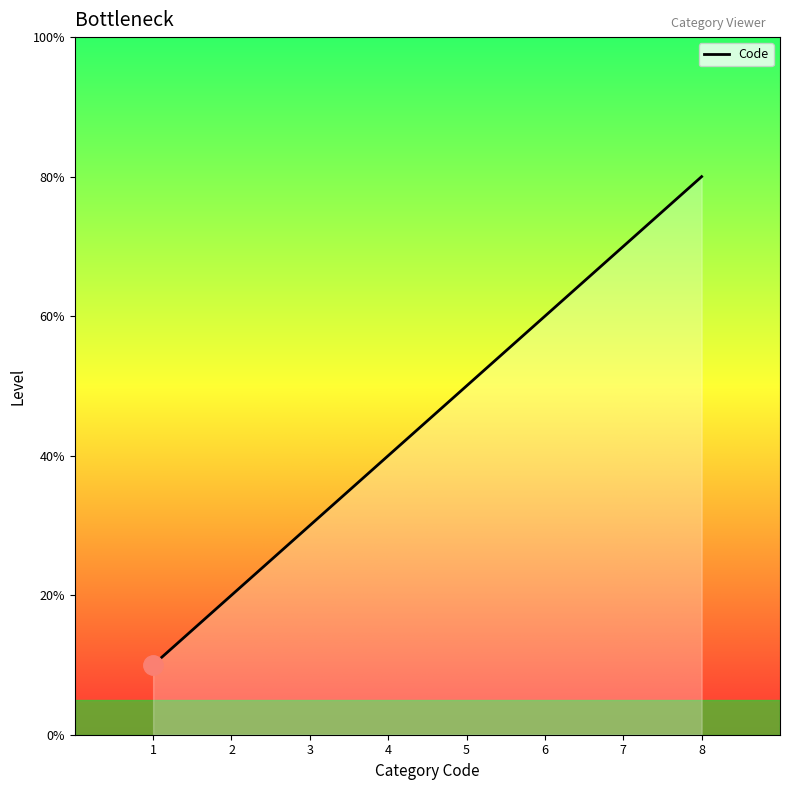

True or false: the data has more than 1 interior local peaks.

False